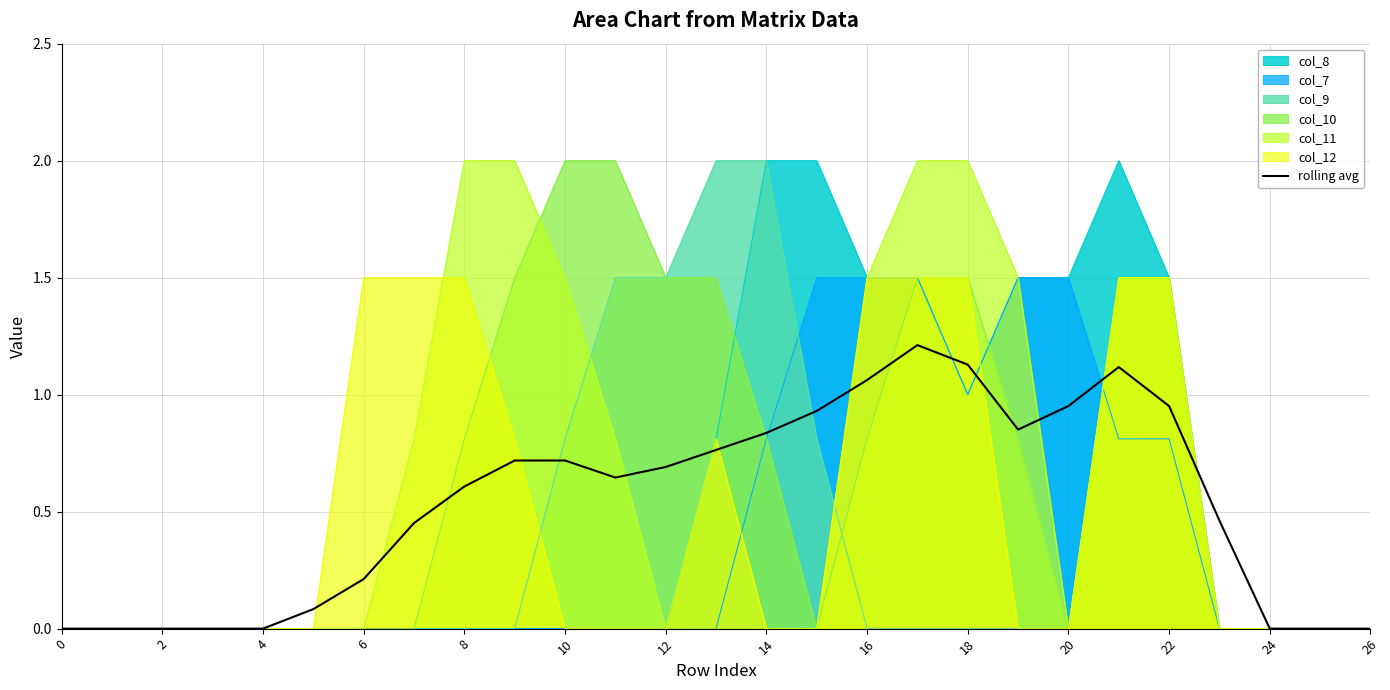

What is the difference between the maximum and minimum values?

1.2